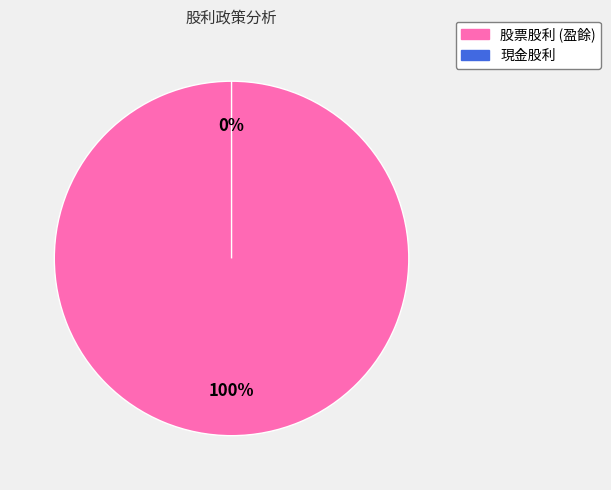

Count the number of slices in the pie.

2